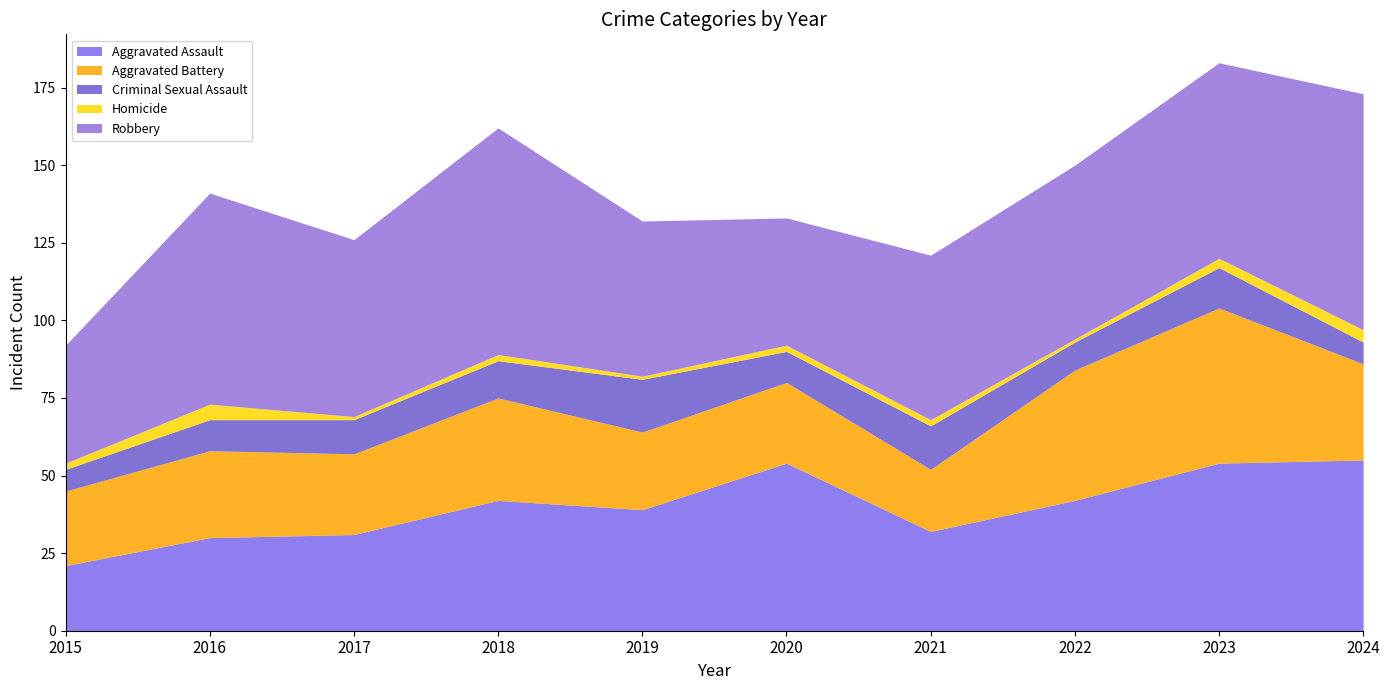

How many lines are shown in the chart?

5